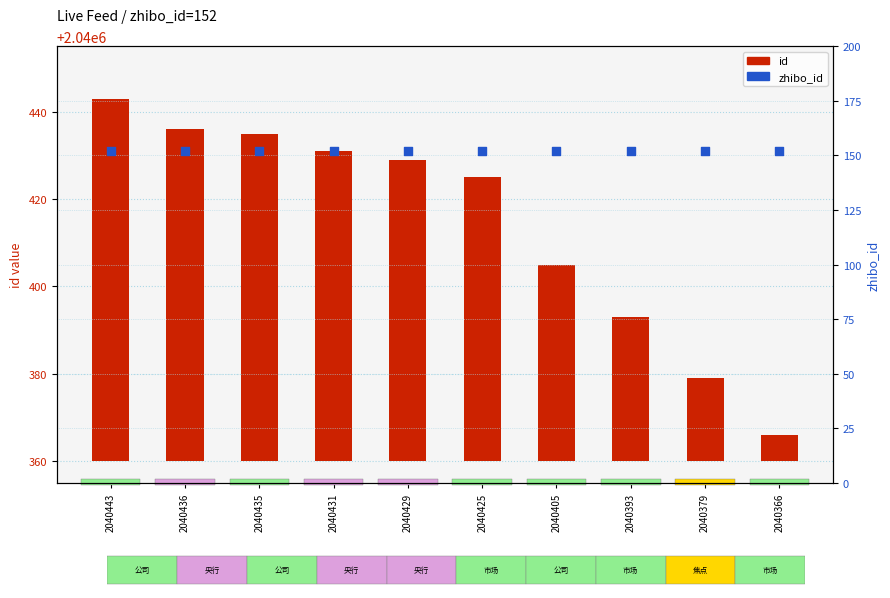

Which series has the widest spread of Y values?

id